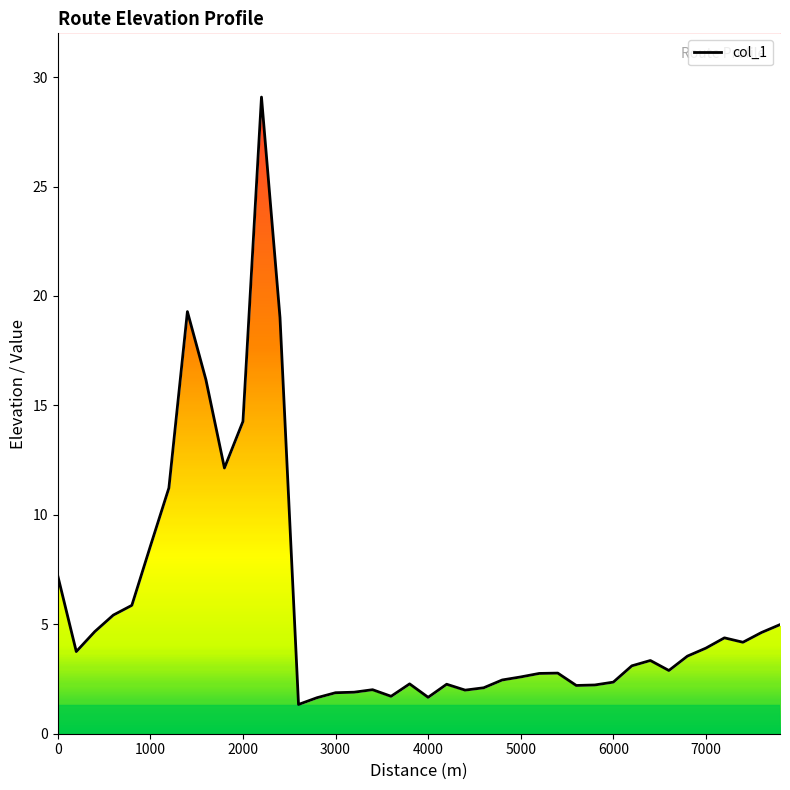

How many categories are shown in the chart?

40